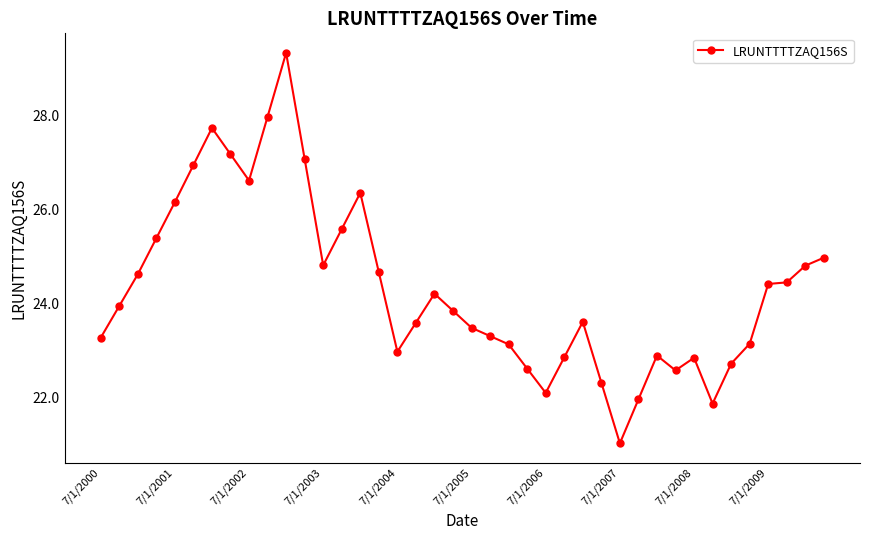

True or false: there are more than 2 points higher than both neighbors.

True